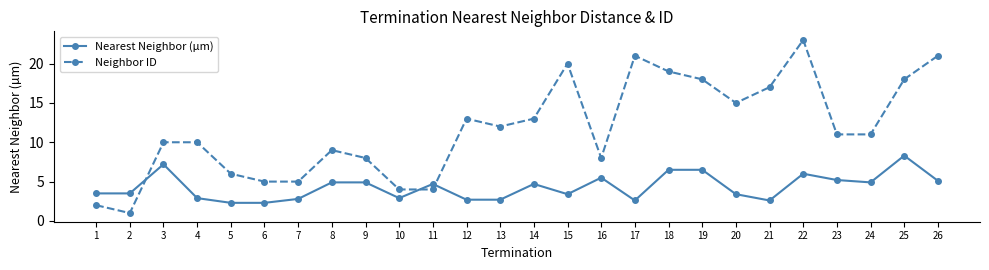

At how many categories does at least one series exceed 3?

26